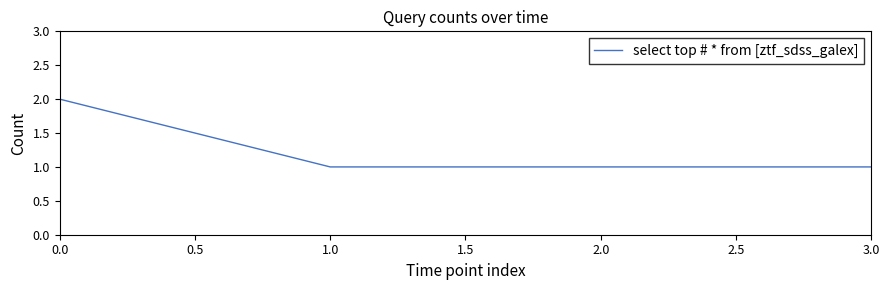

What is the sum of all values?

5